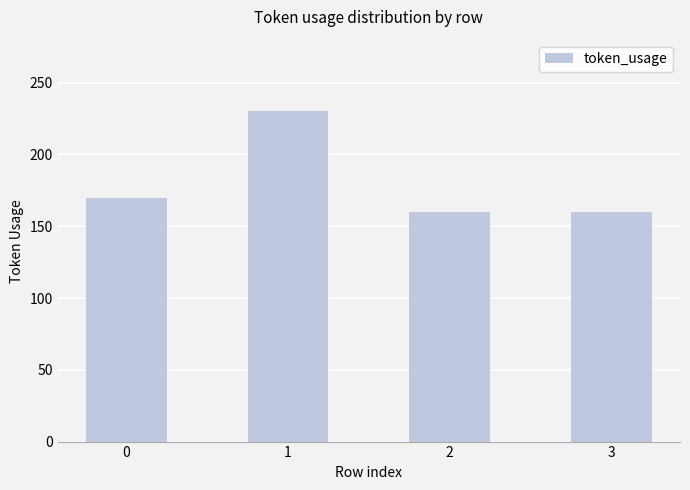

The value at 3 is 160. True or false?

True